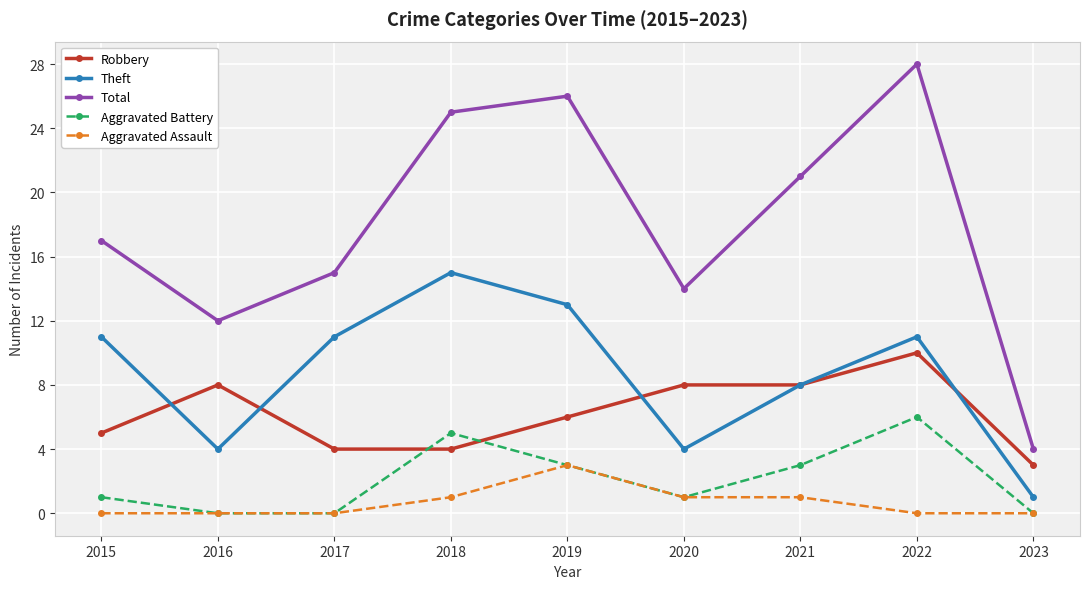

At which category does Theft reach its first local peak?

2018